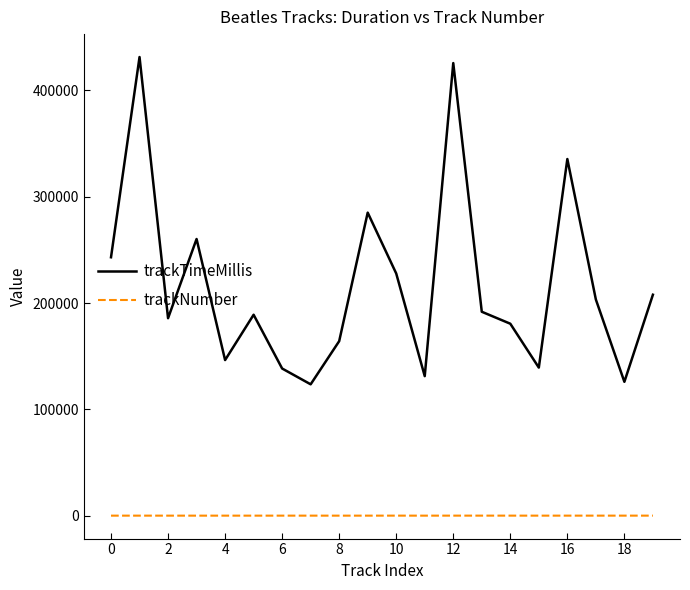

What is the difference between the maximum and minimum values in the trackTimeMillis series?

307809